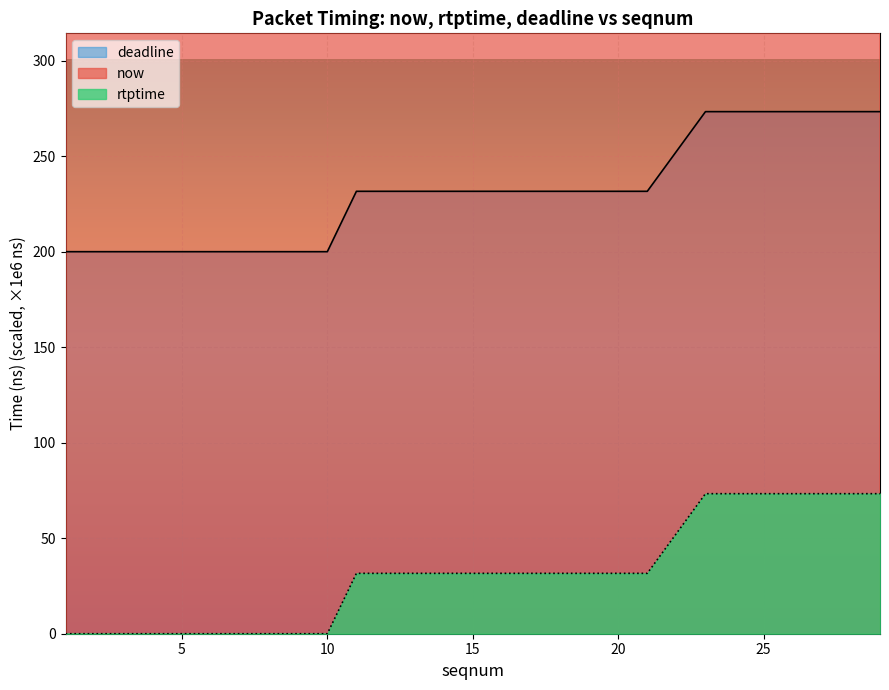

True or false: now_line and deadline_line cross at least once.

False